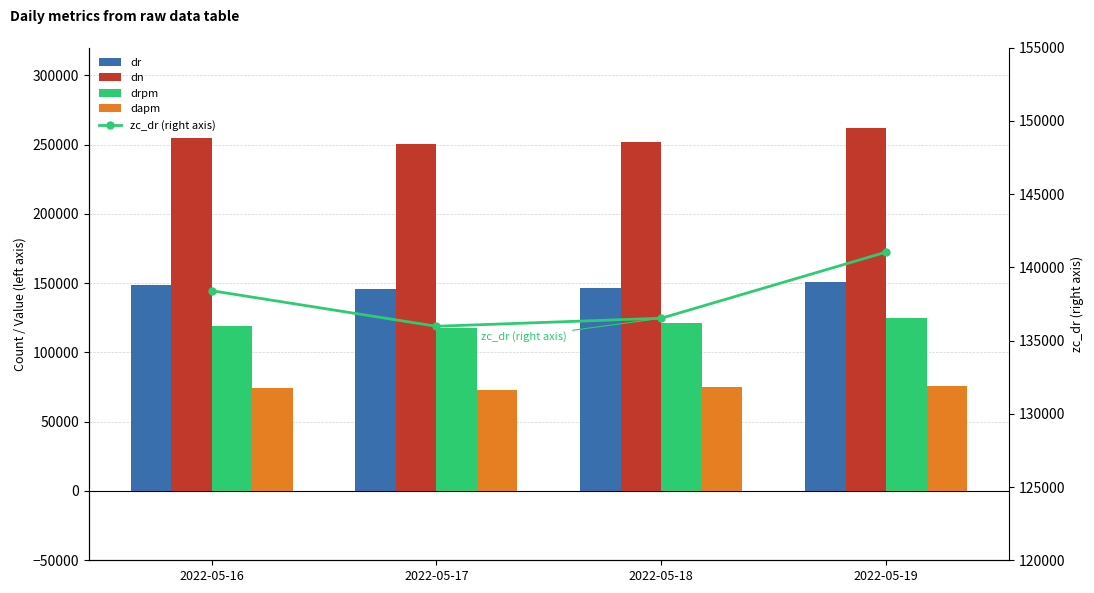

How many data points in drpm are above 121031?

2